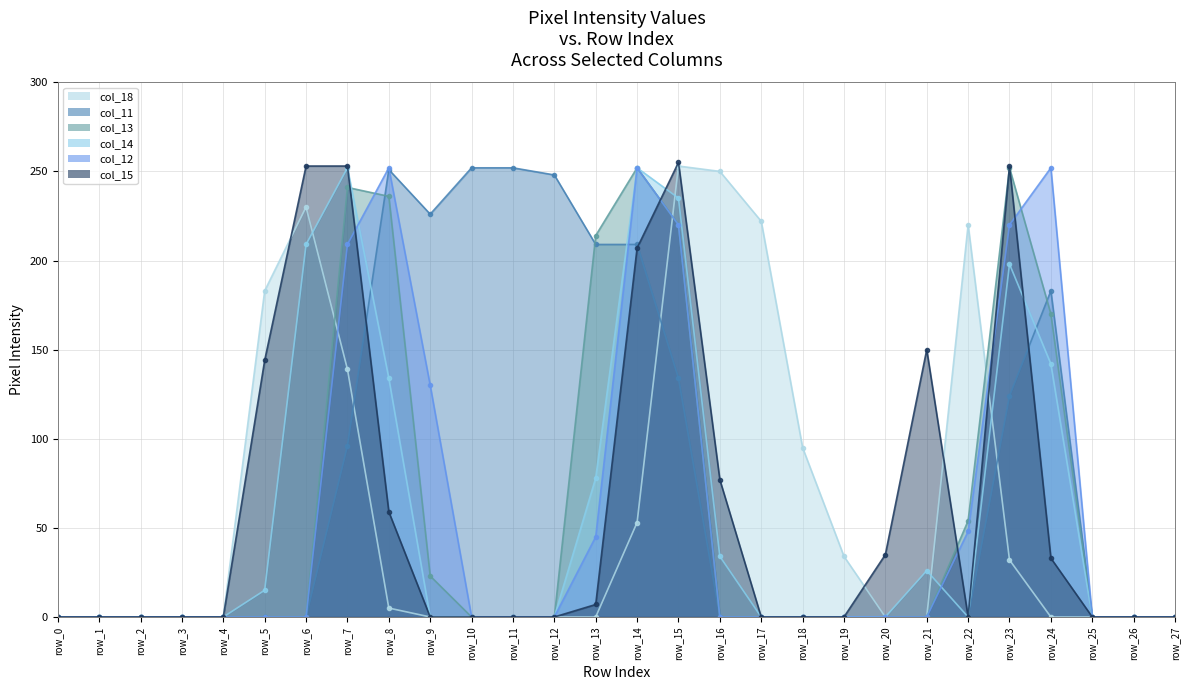

Which series has the largest range (max minus min)?

col_15